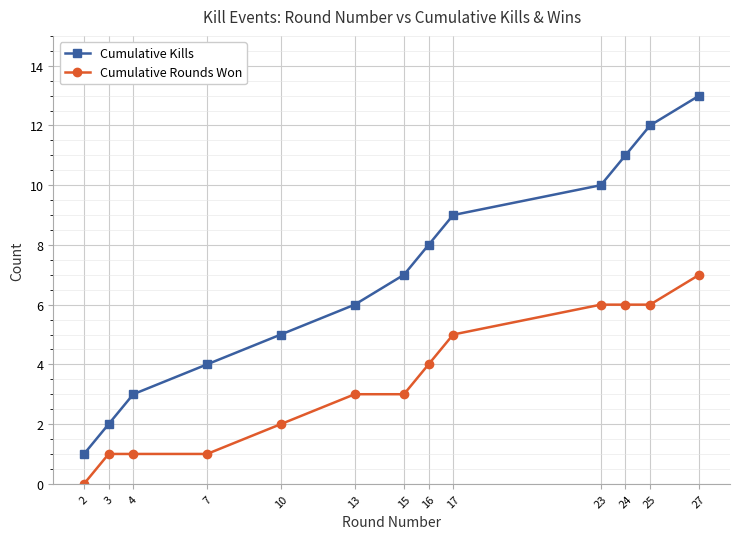

Rank the series at 27 from lowest to highest value.

Cumulative Rounds Won, Cumulative Kills